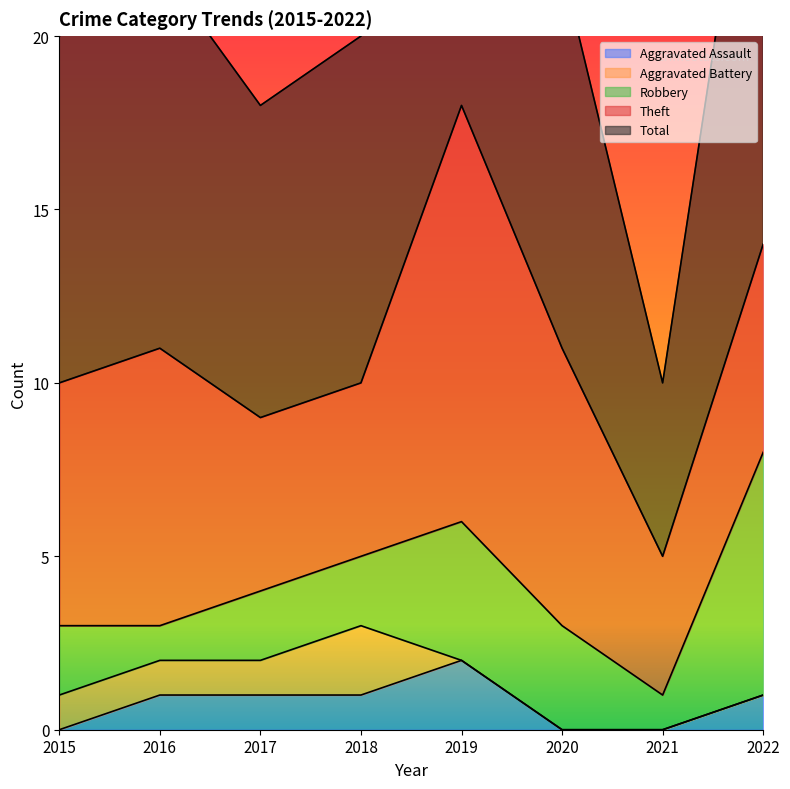

True or false: Aggravated Battery and Theft intersect in this chart.

False